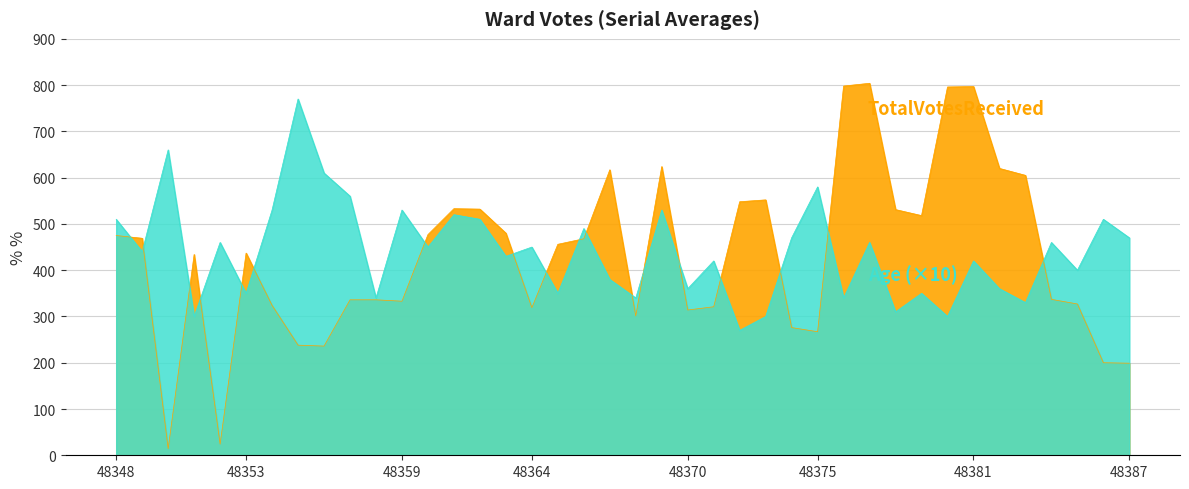

True or false: TotalVotesReceived and Age cross at least once.

True